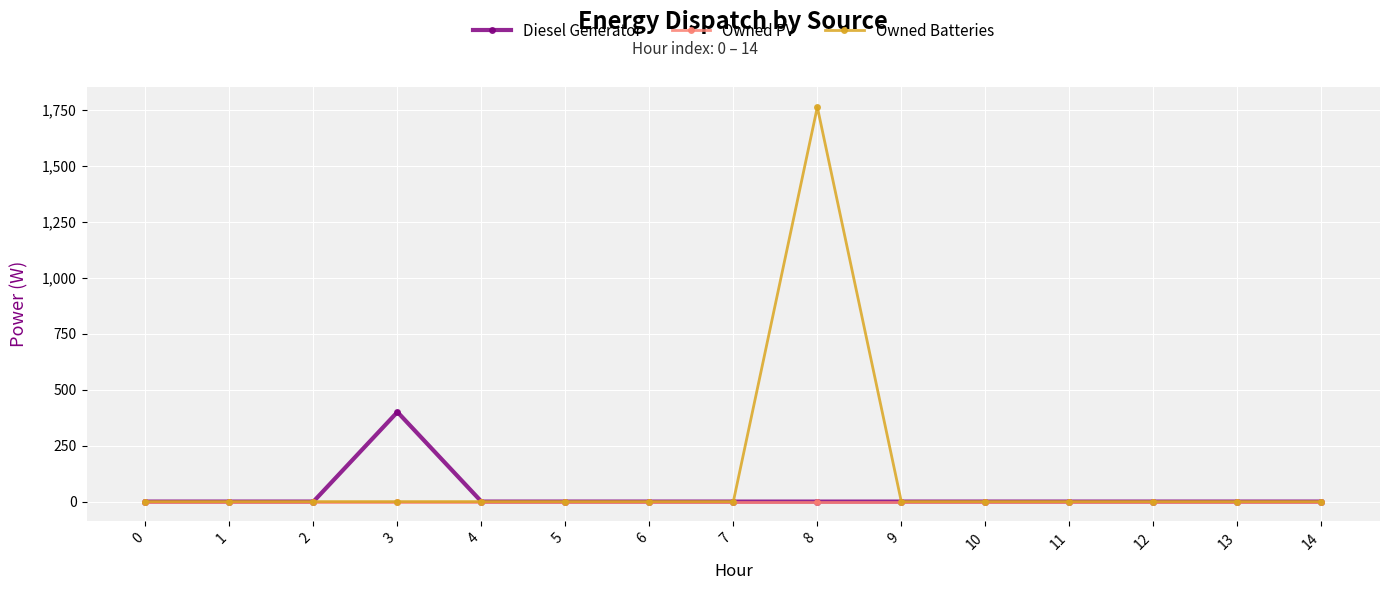

What is the highest value of the Owned Batteries series?

1762.0